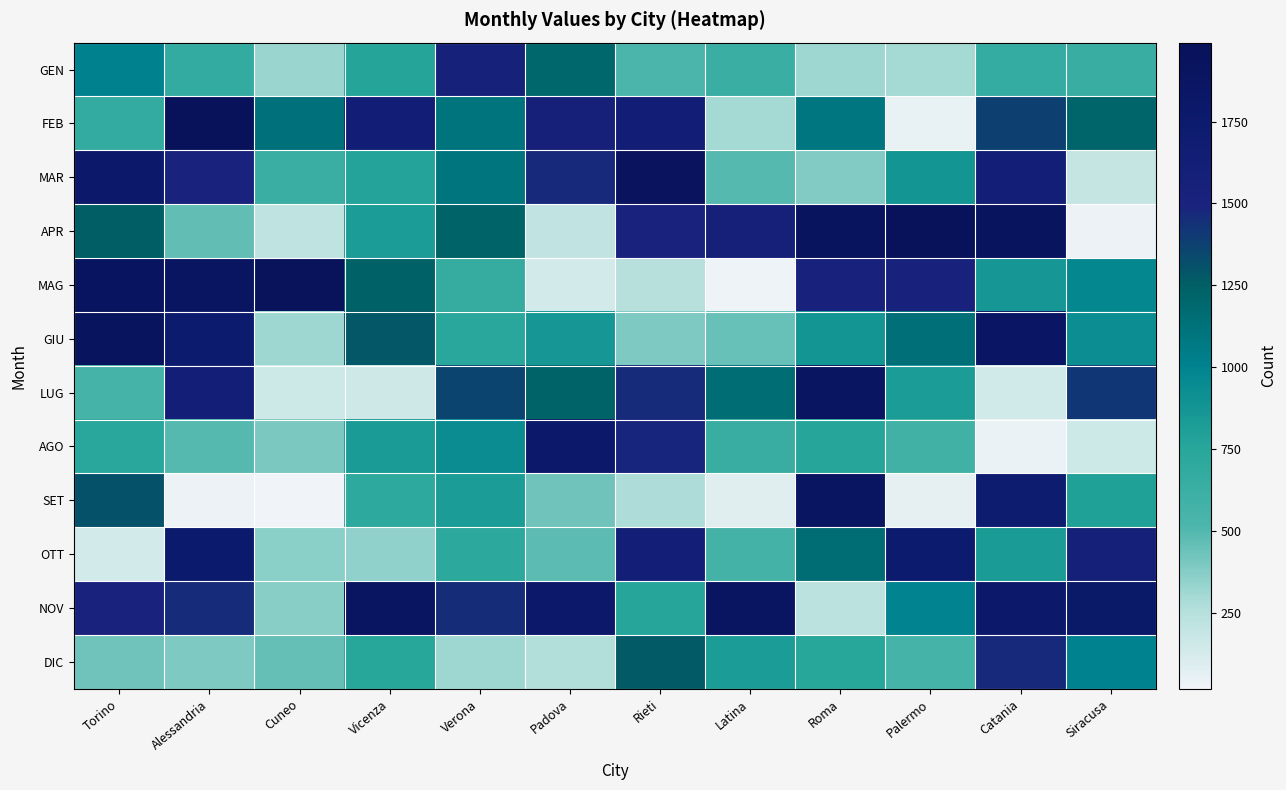

At Torino, list the series in order from largest to smallest.

GIU, MAG, MAR, NOV, SET, APR, GEN, AGO, FEB, LUG, DIC, OTT